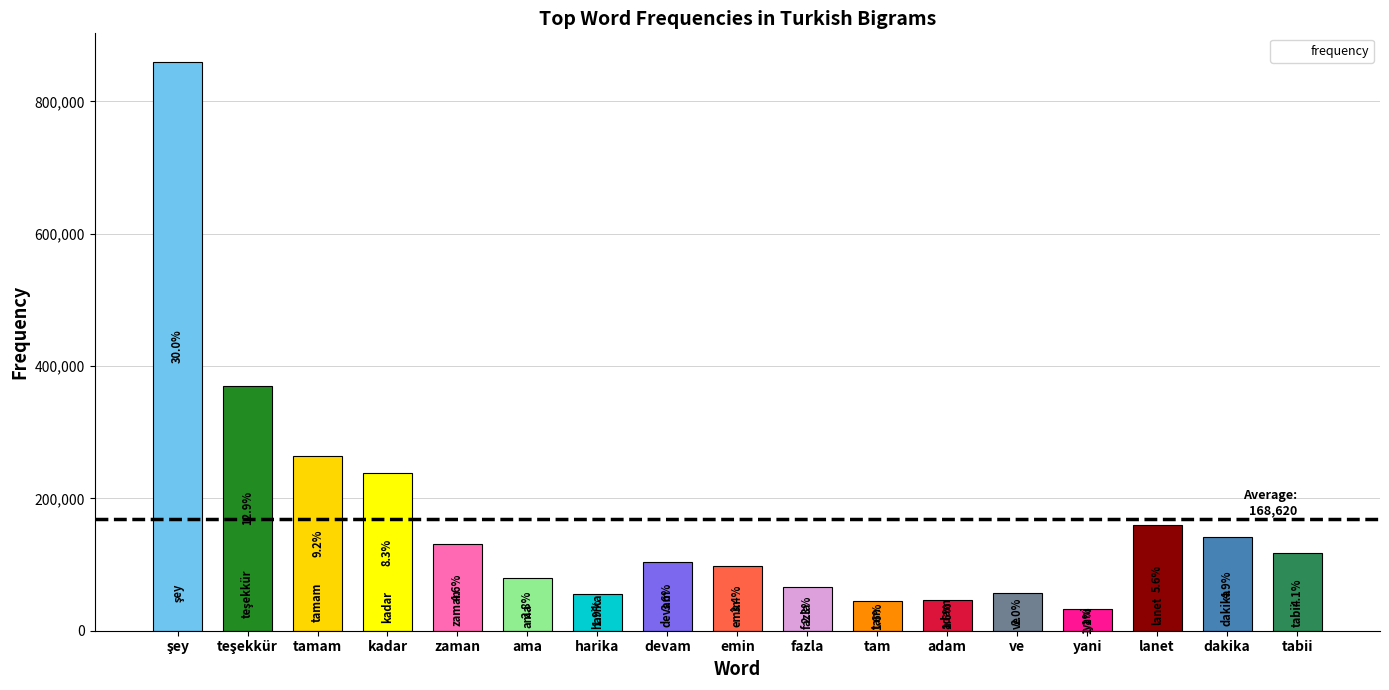

Where is the data nearest to the value 446192?

teşekkür